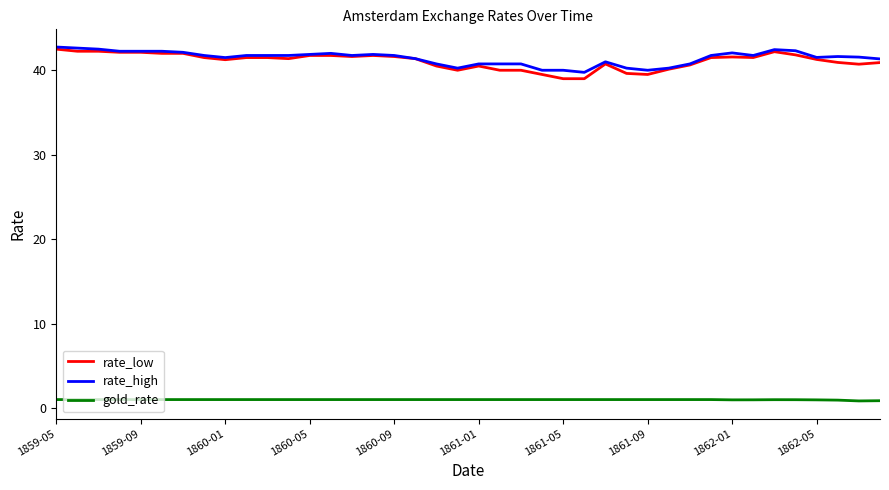

What is the greatest value displayed?

42.8